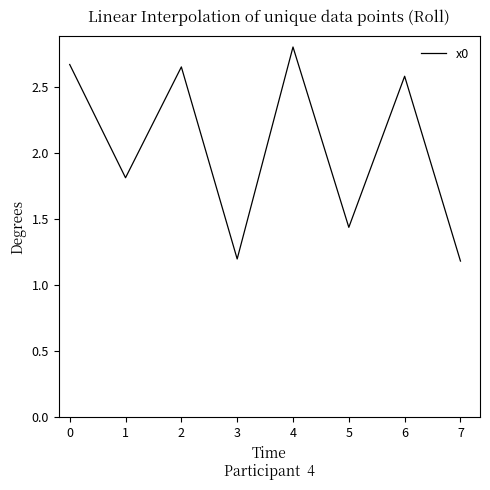

Is this an area chart (filled region under the line)?

No